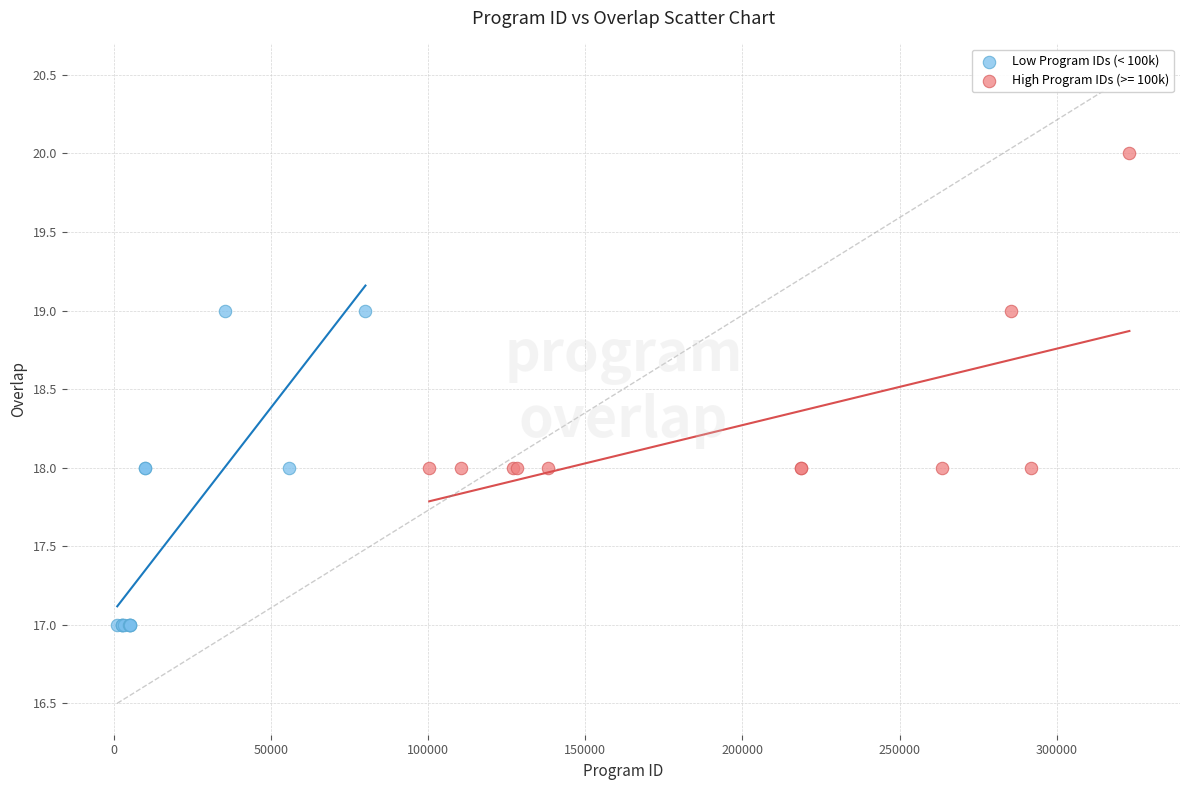

Which series contains the lowest Y value?

Low Program IDs (< 100k)